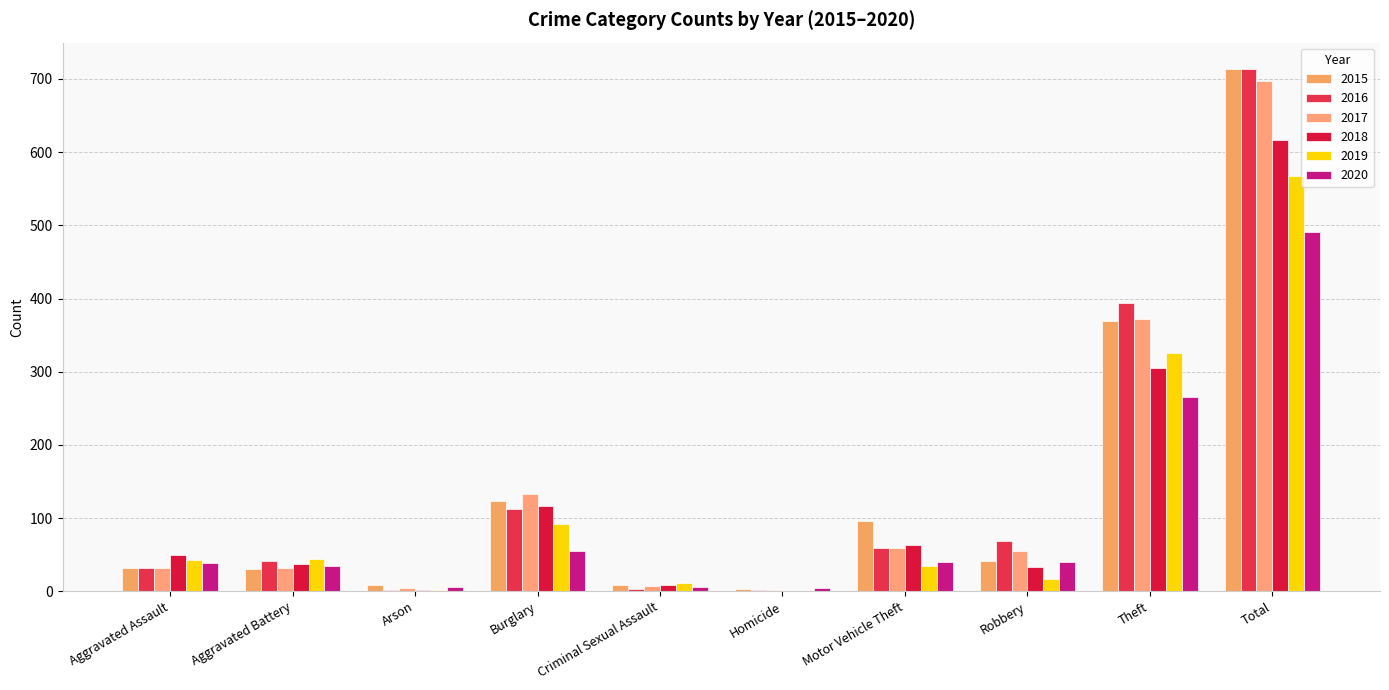

Does the chart contain stacked bars?

No